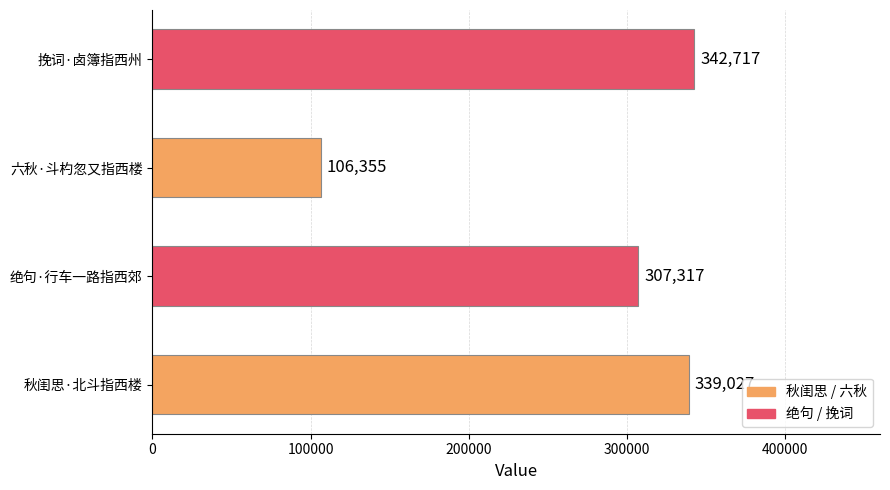

Where is the data nearest to the value 224536?

绝句·行车一路指西郊